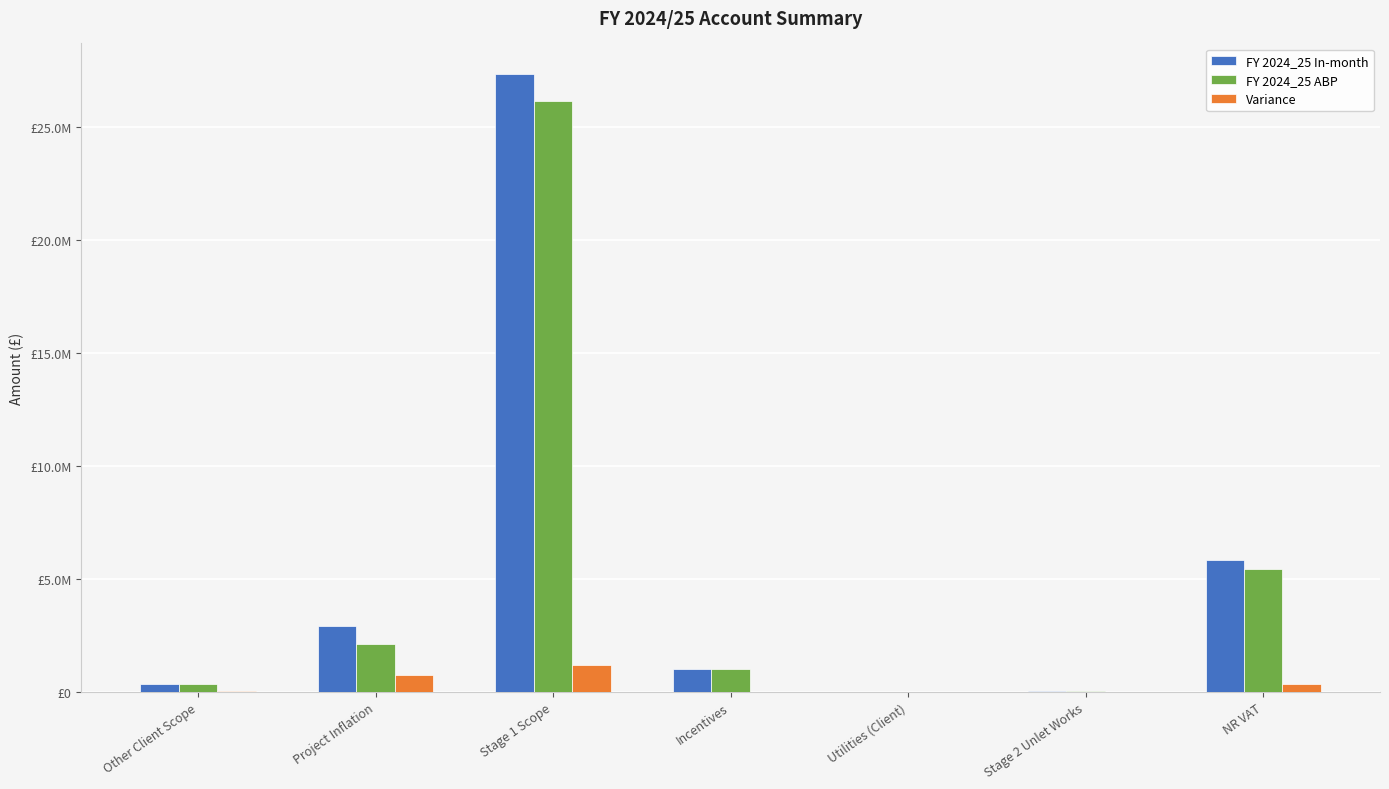

The FY 2024_25 In-month series shows 27320560.2 at Stage 1 Scope. True or false?

True